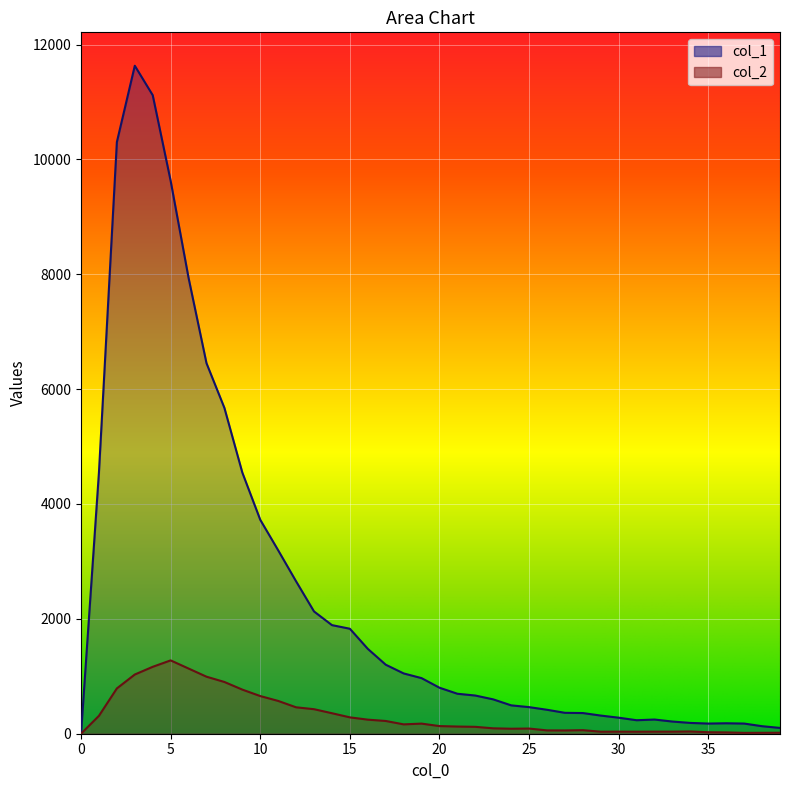

The value of col_2 at 19 is 90. True or false?

False